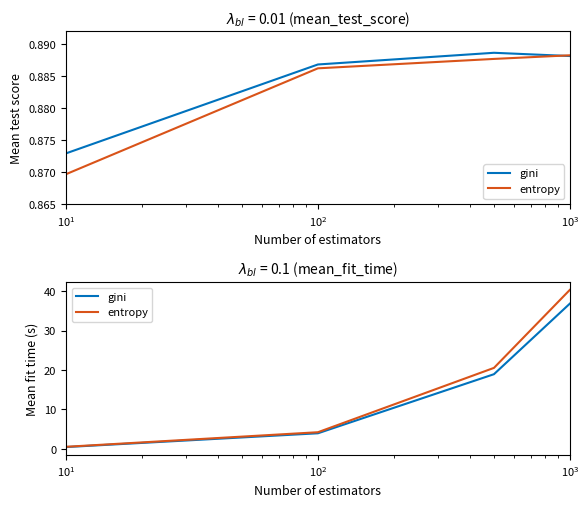

True or false: gini has more than 1 points higher than both neighbors.

False